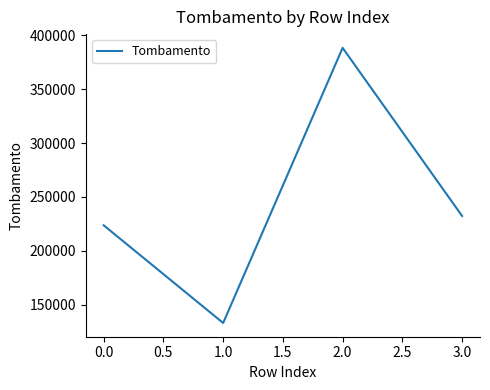

What position from the right is 1.0?

3